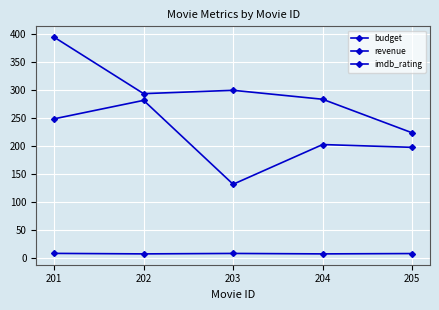

Which series changed the most between 202 and 204?

budget